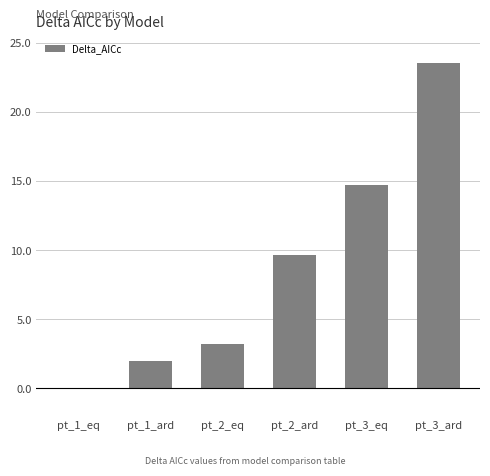

Does the chart contain stacked bars?

No